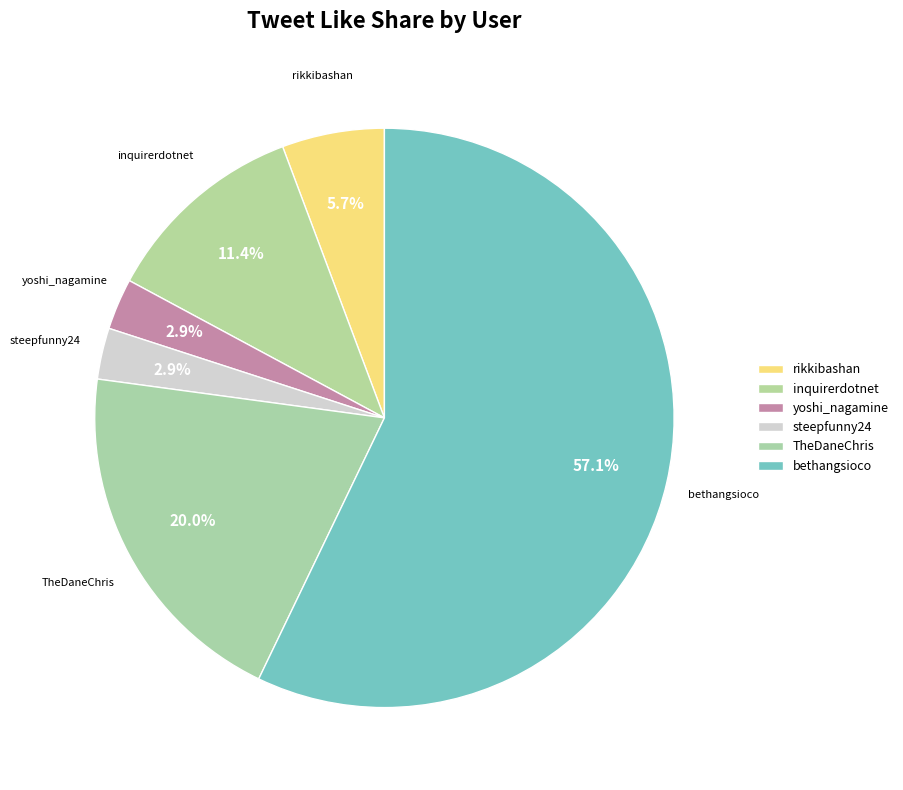

Is there a majority slice in this chart?

Yes